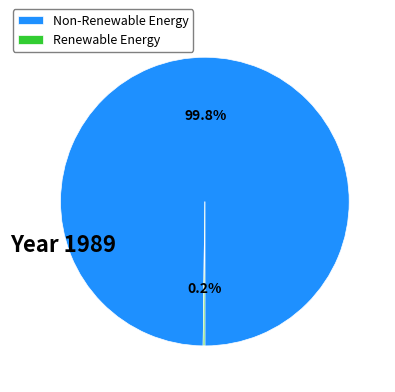

Is there a majority slice in this chart?

Yes